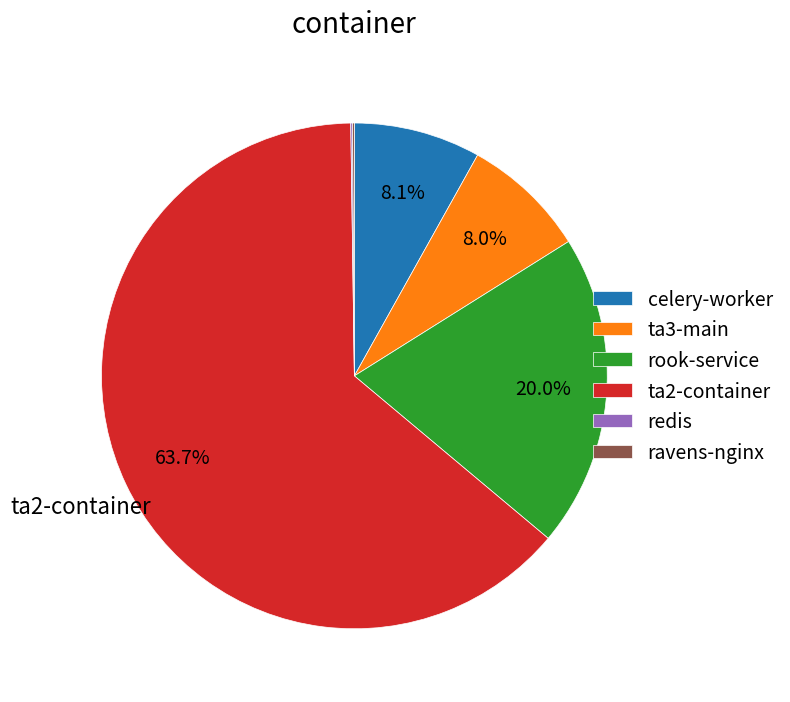

To the nearest percent, what portion does ta3-main represent?

8%